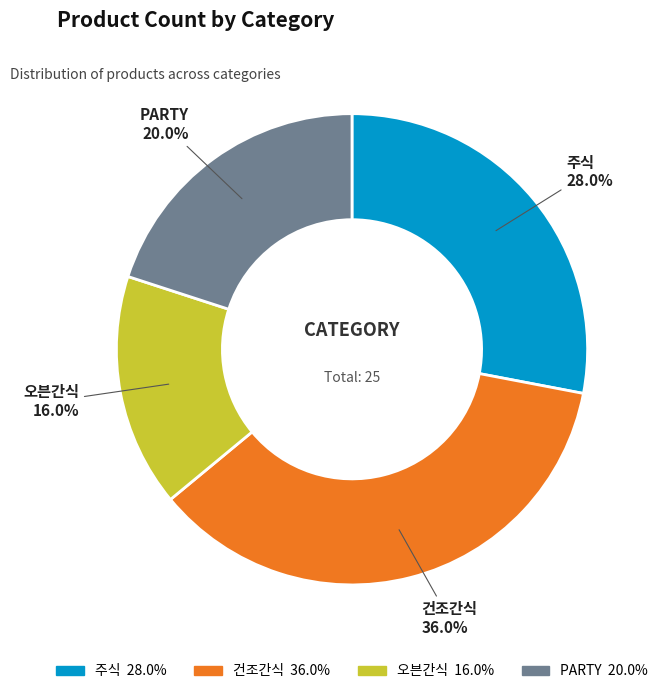

Which slice is the smallest?

오븐간식